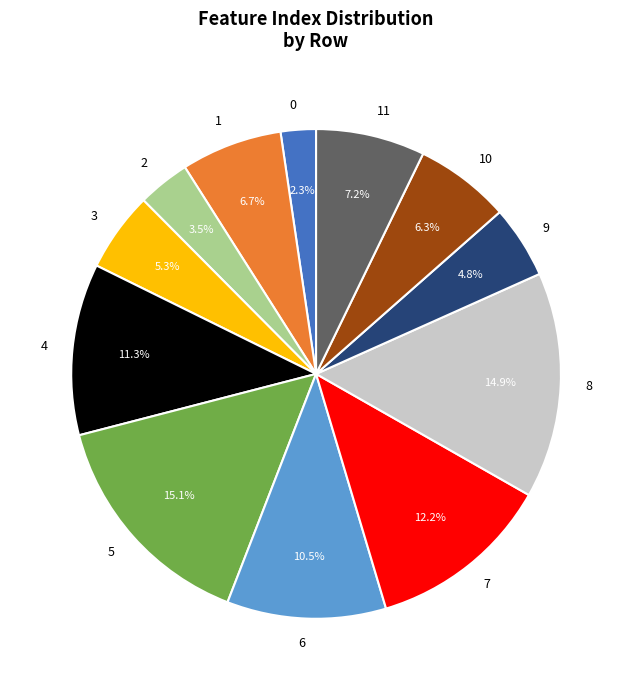

To the nearest percent, what is the difference between the largest and smallest slice percentages?

13%